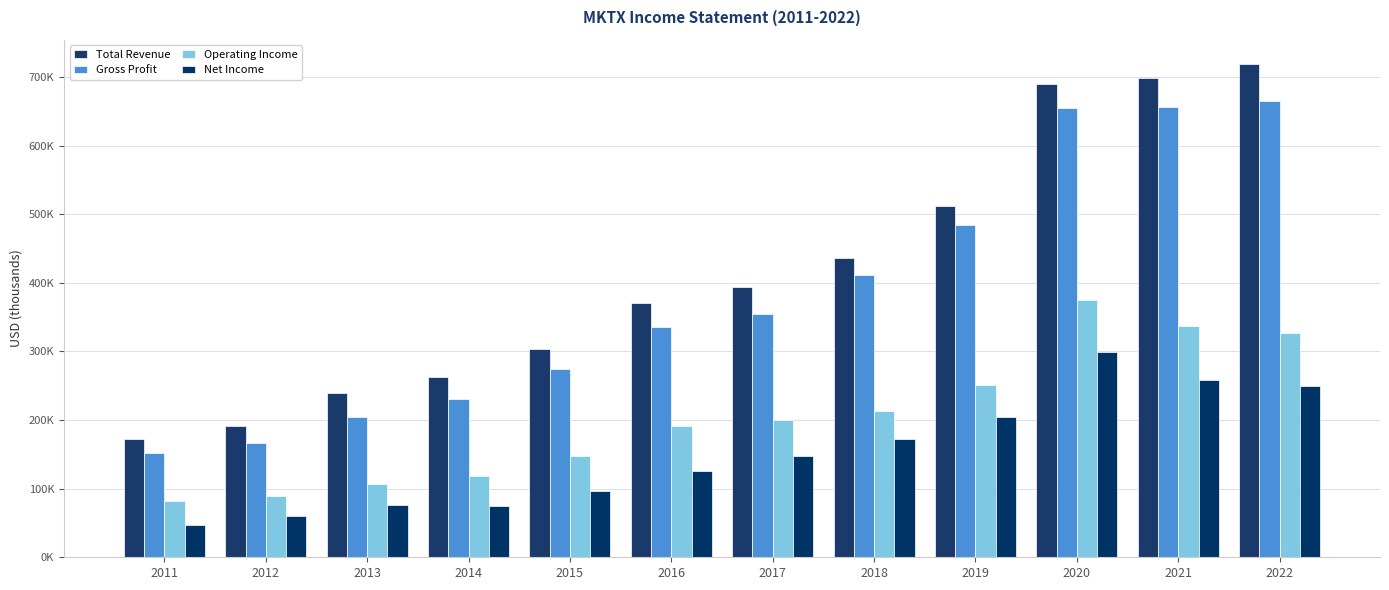

Which series has the largest range (max minus min)?

Total Revenue